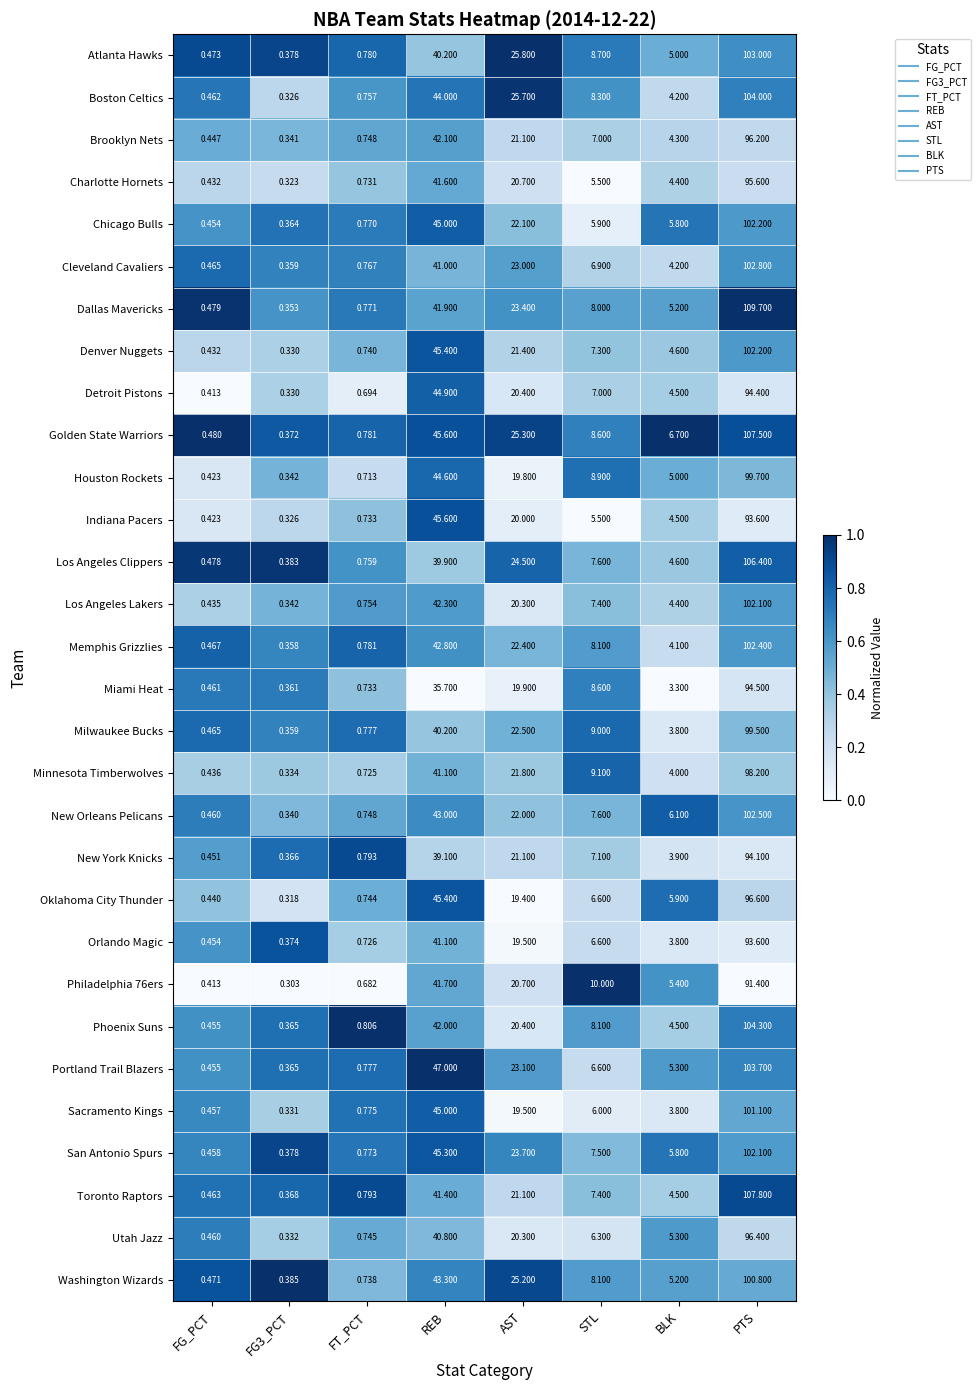

Which series has the largest total across all categories?

Golden State Warriors